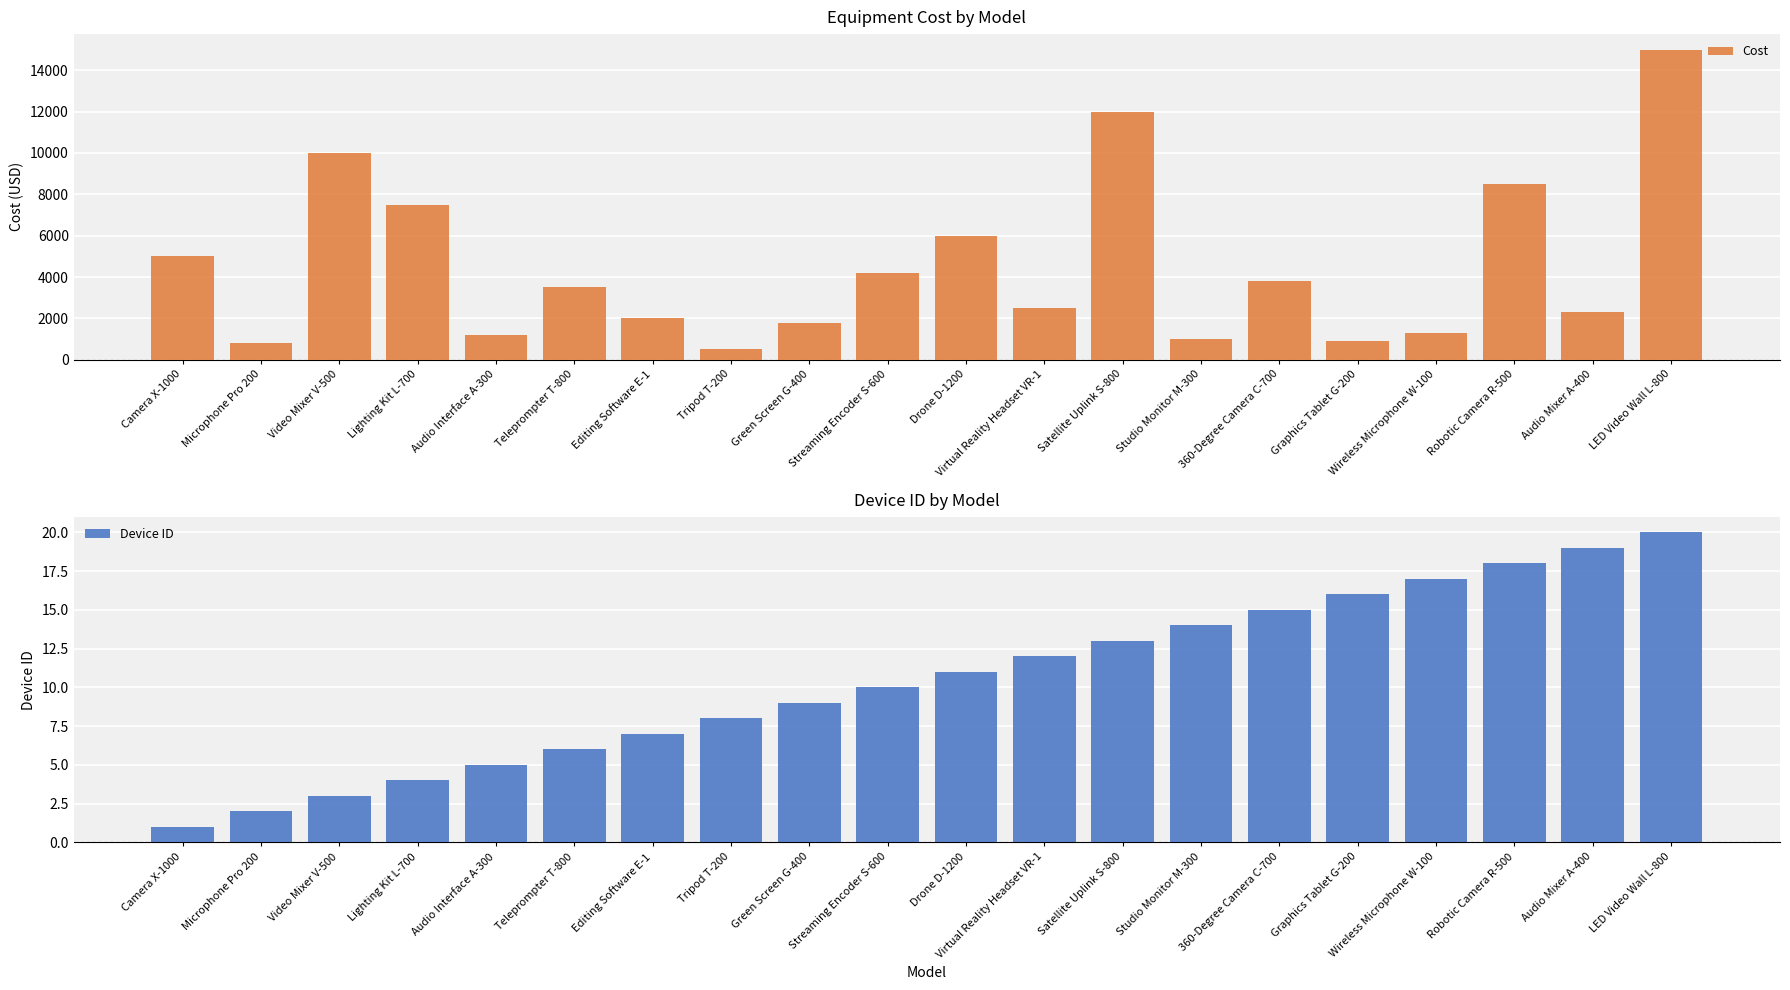

The Device ID series shows 16 at Graphics Tablet G-200. True or false?

True